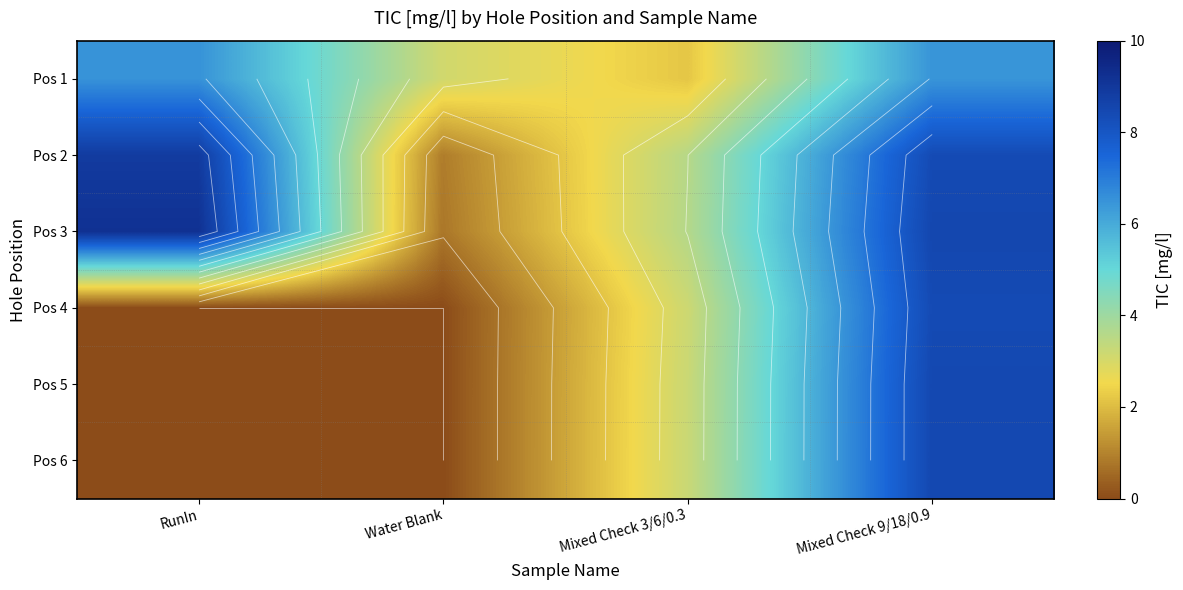

Is the value of Pos 3 at RunIn greater than the value of Pos 1 at Mixed Check 3/6/0.3?

Yes